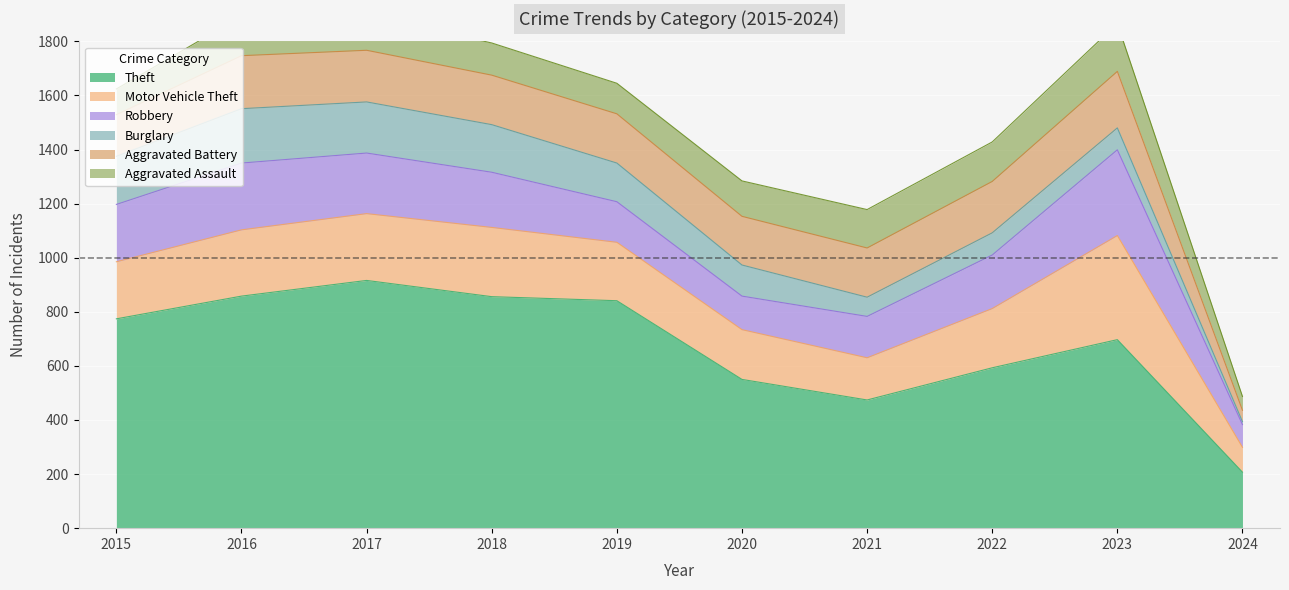

How many lines are shown in the chart?

6